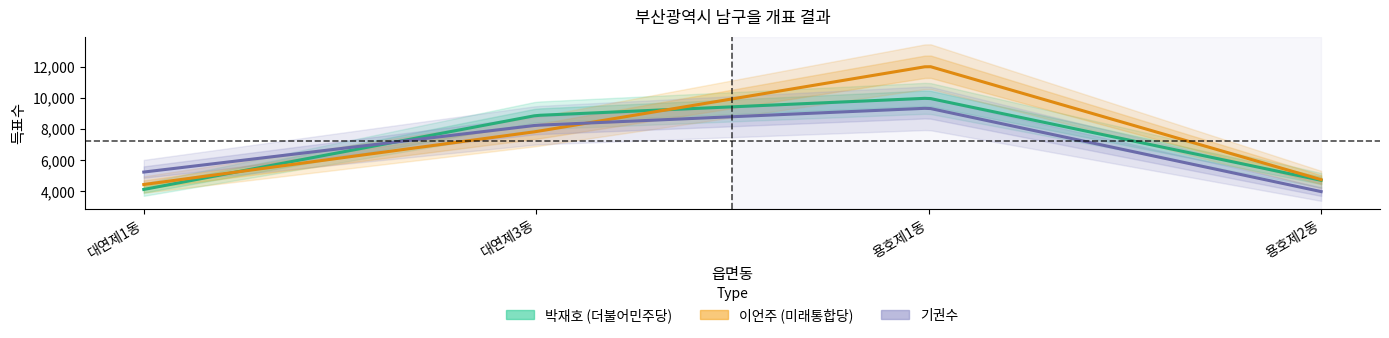

The 기권수 series shows 5221 at 대연제1동. True or false?

True